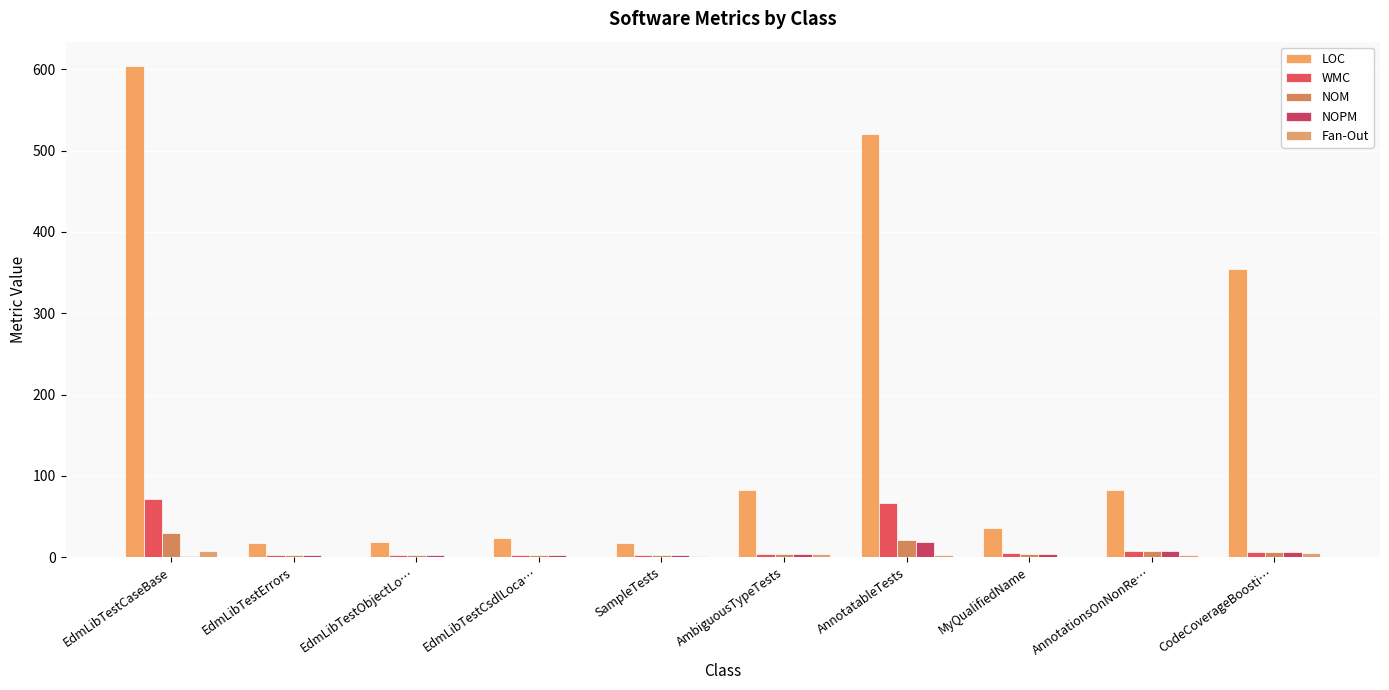

At how many categories does at least one series exceed 32?

6